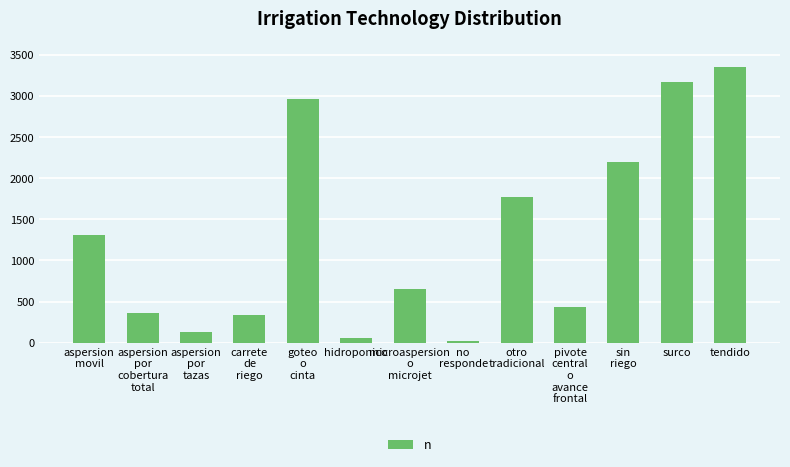

What is the label of the 6th bar from the left?

hidroponico